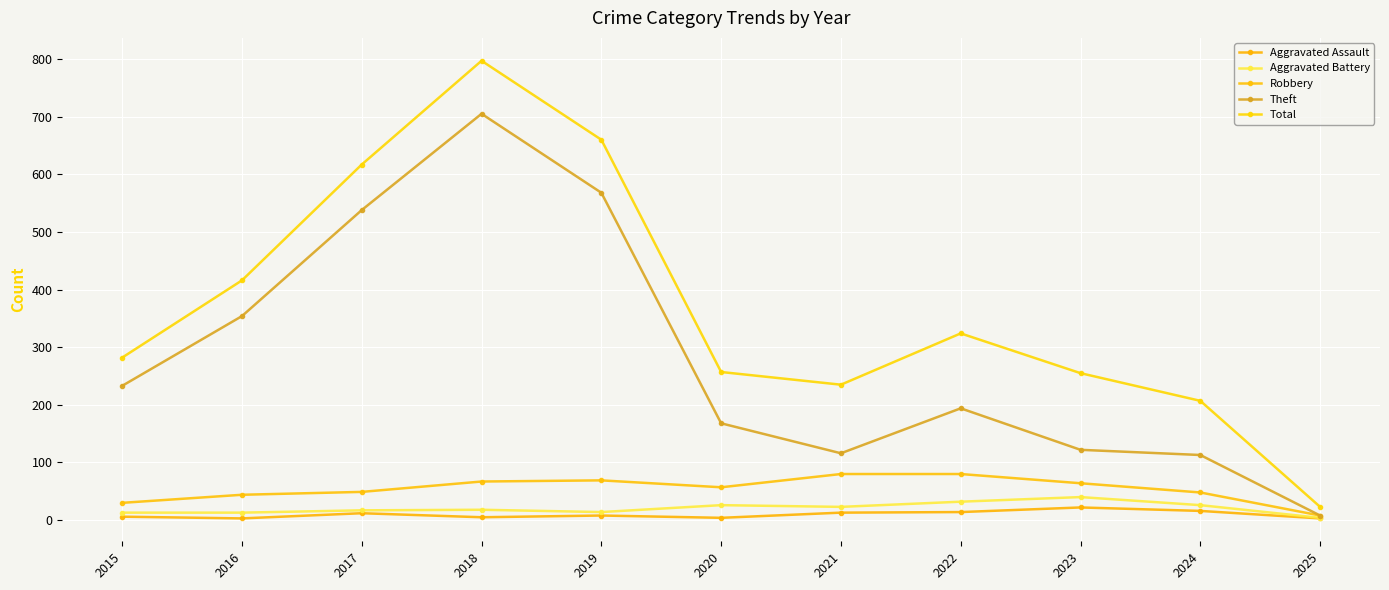

True or false: Aggravated Battery and Theft intersect in this chart.

False